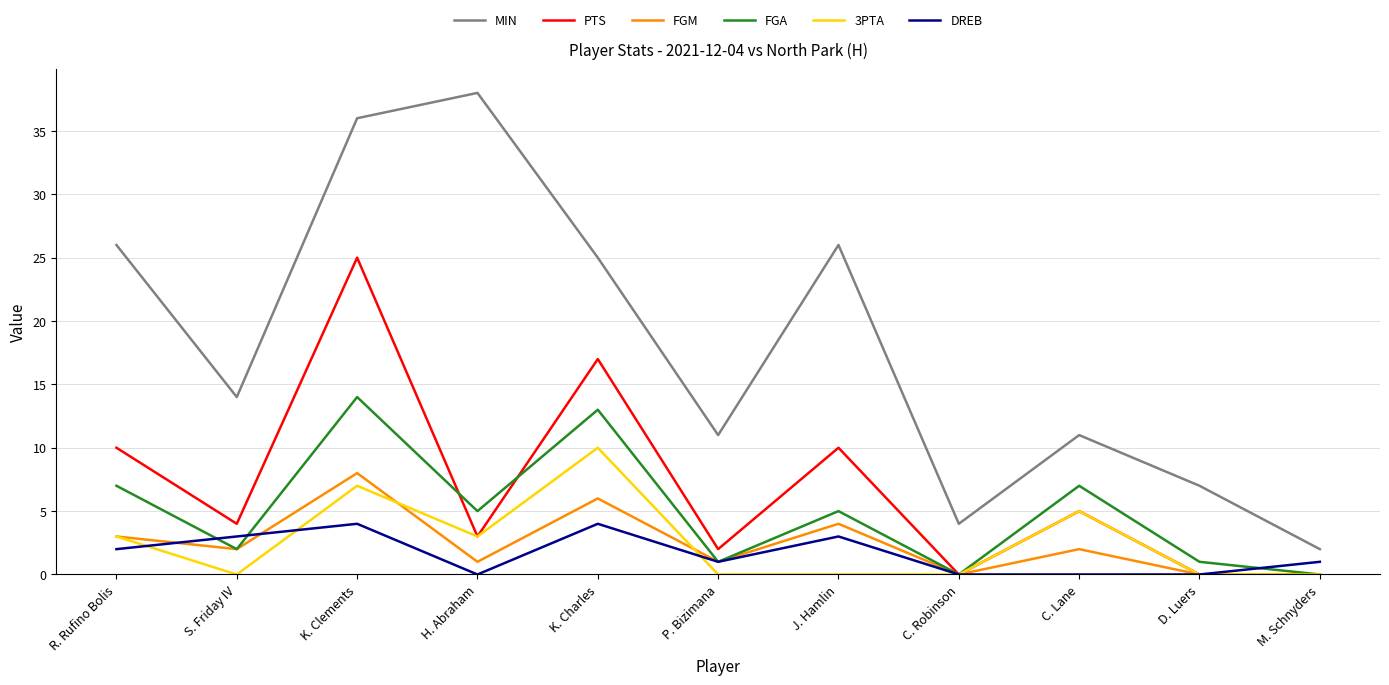

The value of FGM at C. Lane is 2. True or false?

True